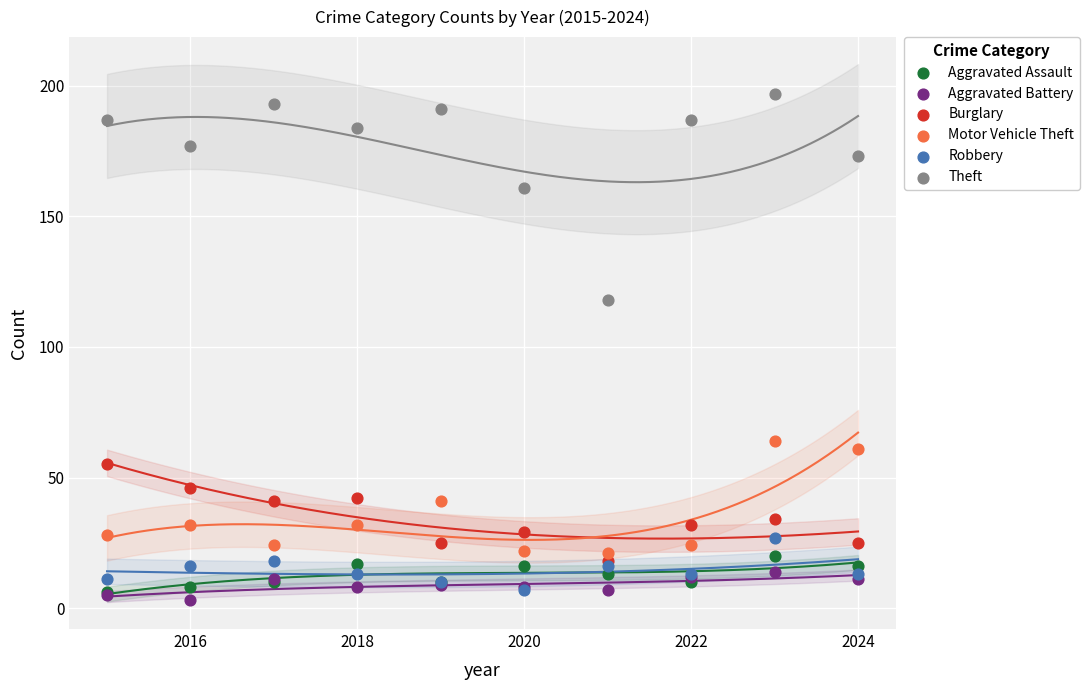

Across all series, what Y value is closest to 100?

118